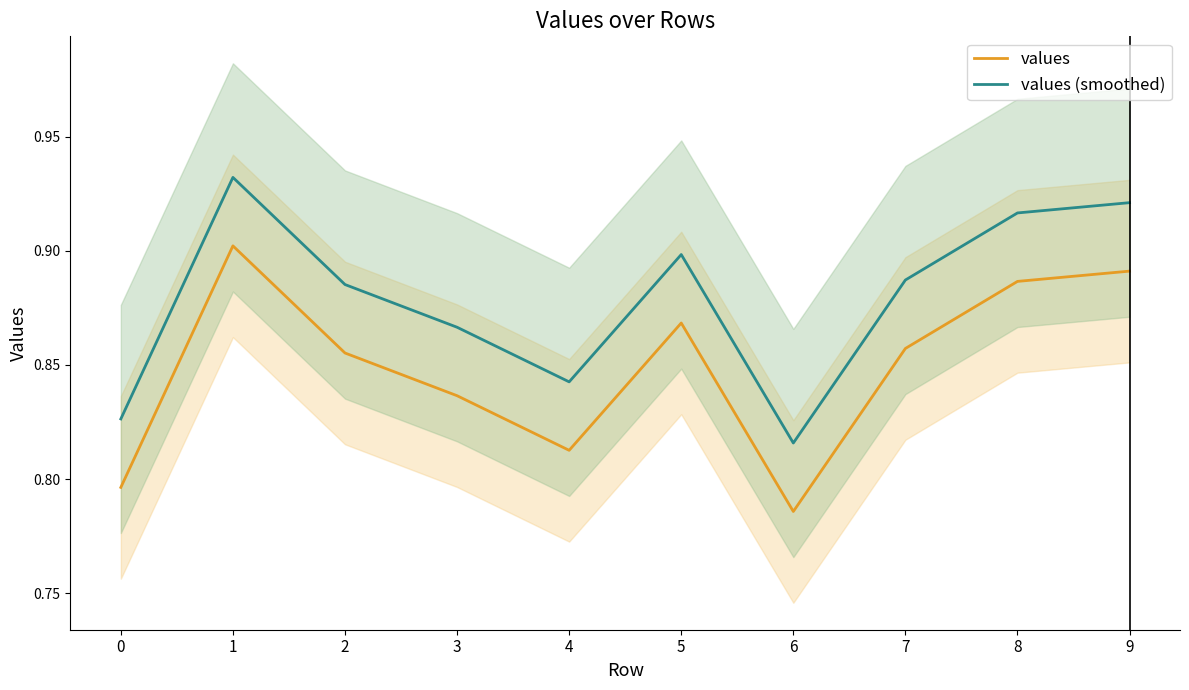

Which series has the largest range (max minus min)?

values